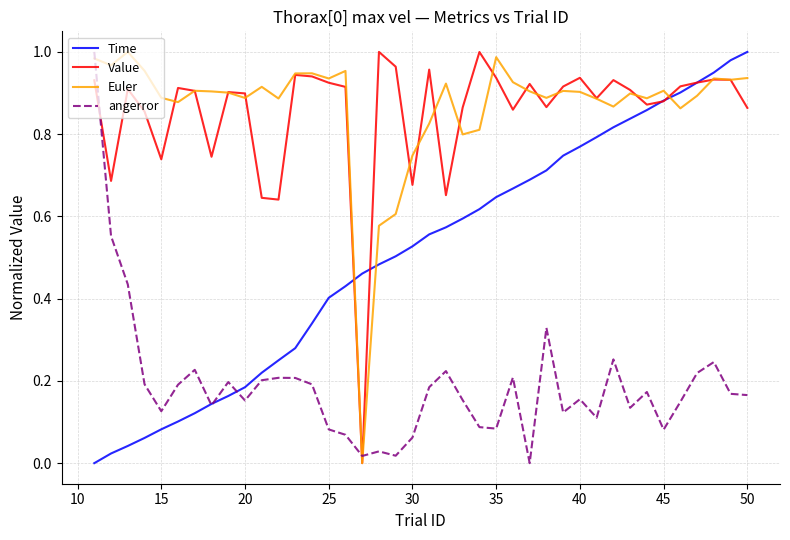

How many intersections are there between angerror and Euler?

3